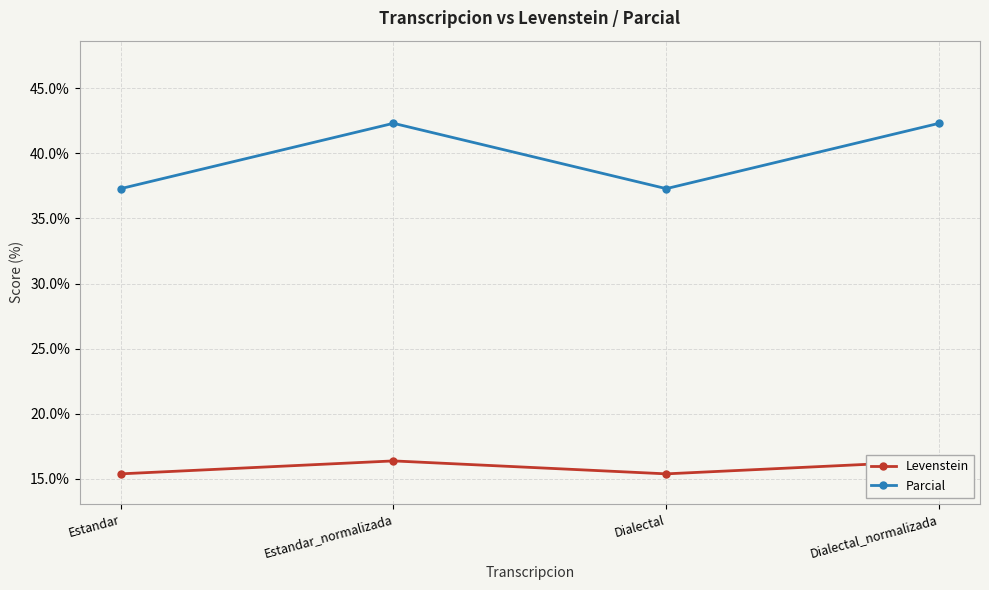

Between Dialectal and Dialectal_normalizada, which series saw the biggest shift?

Parcial